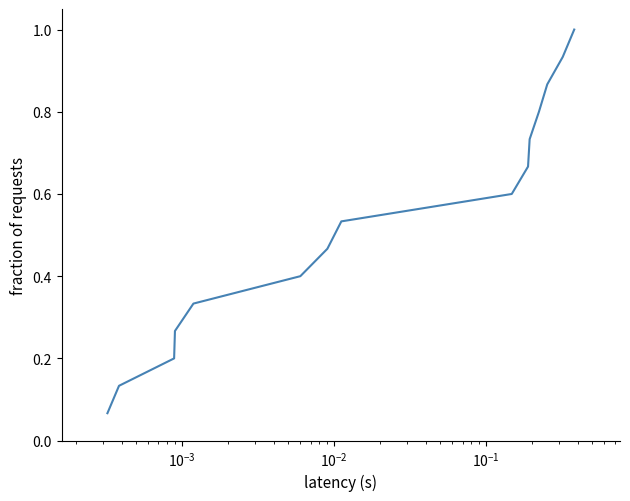

What is the maximum value shown in the chart?

1.0